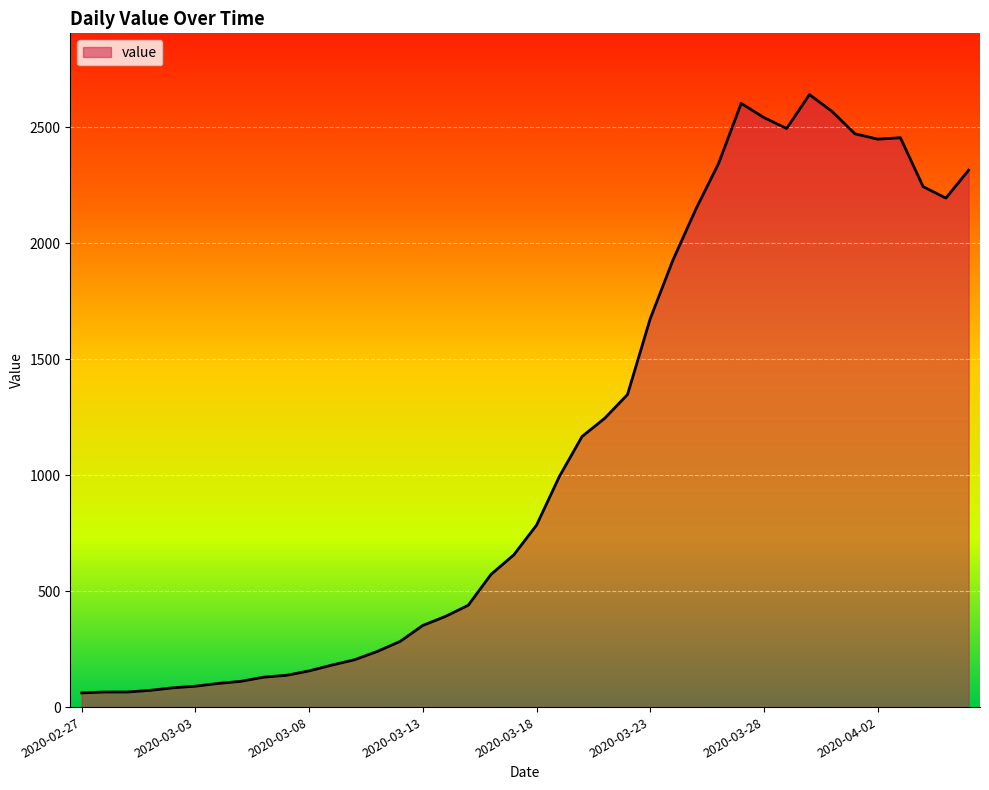

What is the smallest value displayed?

61